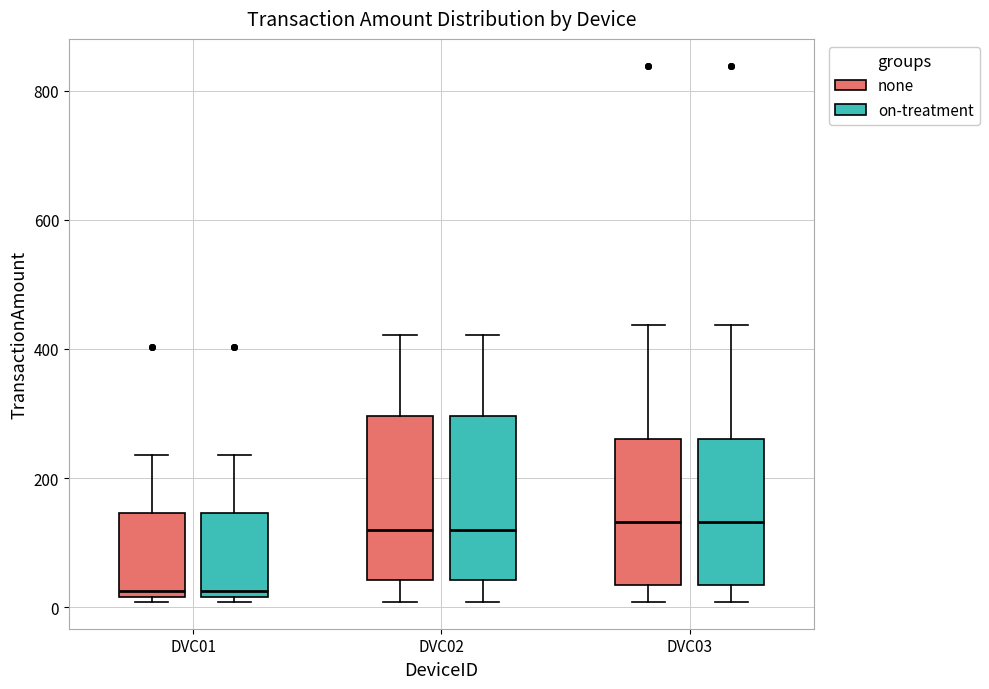

Reading left to right, read every box against the y-axis: the position of its median line, the range the box covers, and the ends of its whiskers. The values are not printed on the chart, so give them approximately, as read against the axis.

DVC01 (none): median 20 (just above the box's lower edge), box 20 to 140, whiskers 0 to 240
DVC01 (on-treatment): median 20 (just above the box's lower edge), box 20 to 140, whiskers 0 to 240
DVC02 (none): median 120, box 40 to 300, whiskers 0 to 420
DVC02 (on-treatment): median 120, box 40 to 300, whiskers 0 to 420
DVC03 (none): median 140, box 40 to 260, whiskers 0 to 440
DVC03 (on-treatment): median 140, box 40 to 260, whiskers 0 to 440